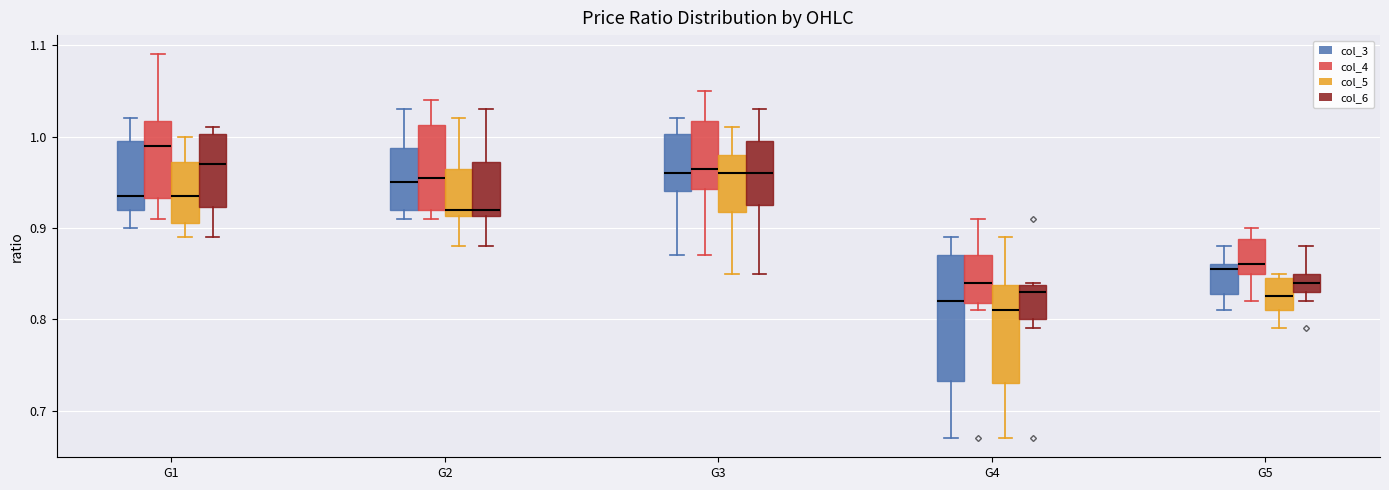

Reading left to right, transcribe this box plot: for each box, give where its median line is, the range the box spans, and where its two whiskers end, as read against the y-axis. The values are not printed on the chart, so give them approximately, as read against the axis.

G1 (col_3): median 0.94, box 0.92 to 1.00, whiskers 0.90 to 1.02
G1 (col_4): median 0.99, box 0.93 to 1.02, whiskers 0.91 to 1.09
G1 (col_5): median 0.94, box 0.91 to 0.97, whiskers 0.89 to 1.00
G1 (col_6): median 0.97, box 0.92 to 1.00, whiskers 0.89 to 1.01
G2 (col_3): median 0.95, box 0.92 to 0.99, whiskers 0.91 to 1.03
G2 (col_4): median 0.96, box 0.92 to 1.01, whiskers 0.91 to 1.04
G2 (col_5): median 0.92, box 0.91 to 0.97, whiskers 0.88 to 1.02
G2 (col_6): median 0.92, box 0.91 to 0.97, whiskers 0.88 to 1.03
G3 (col_3): median 0.96, box 0.94 to 1.00, whiskers 0.87 to 1.02
G3 (col_4): median 0.97, box 0.94 to 1.02, whiskers 0.87 to 1.05
G3 (col_5): median 0.96, box 0.92 to 0.98, whiskers 0.85 to 1.01
G3 (col_6): median 0.96, box 0.93 to 1.00, whiskers 0.85 to 1.03
G4 (col_3): median 0.82, box 0.73 to 0.87, whiskers 0.67 to 0.89
G4 (col_4): median 0.84, box 0.82 to 0.87, whiskers 0.81 to 0.91
G4 (col_5): median 0.81, box 0.73 to 0.84, whiskers 0.67 to 0.89
G4 (col_6): median 0.83, box 0.80 to 0.84, whiskers 0.79 to 0.84
G5 (col_3): median 0.86 (just below the box's upper edge), box 0.83 to 0.86, whiskers 0.81 to 0.88
G5 (col_4): median 0.86, box 0.85 to 0.89, whiskers 0.82 to 0.90
G5 (col_5): median 0.83, box 0.81 to 0.85, whiskers 0.79 to 0.85 (just above the box's upper edge)
G5 (col_6): median 0.84, box 0.83 to 0.85, whiskers 0.82 to 0.88